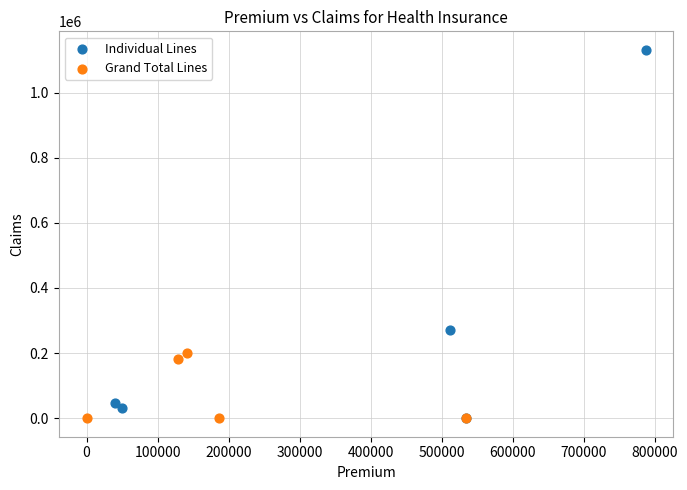

Which series contains the highest Y value?

Individual Lines